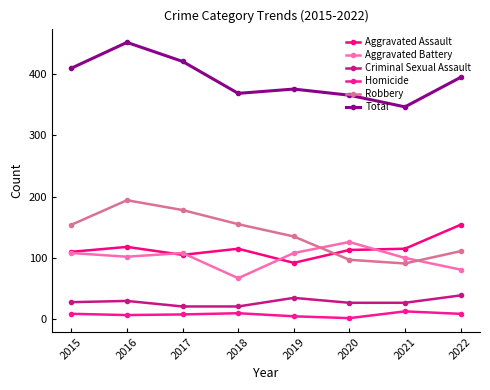

How many lines are shown in the chart?

6